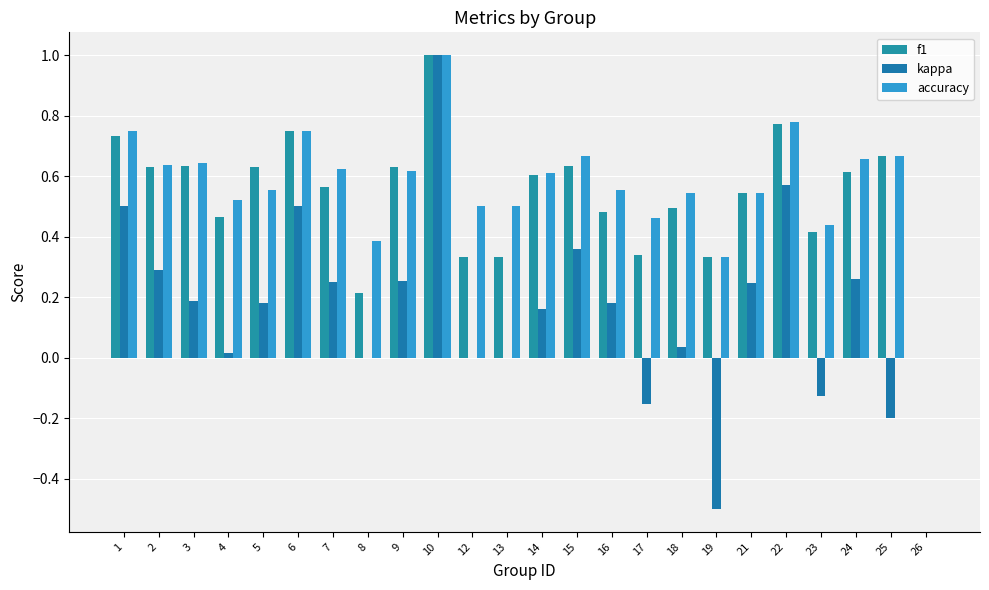

What is the total value across all series at 15?

1.7